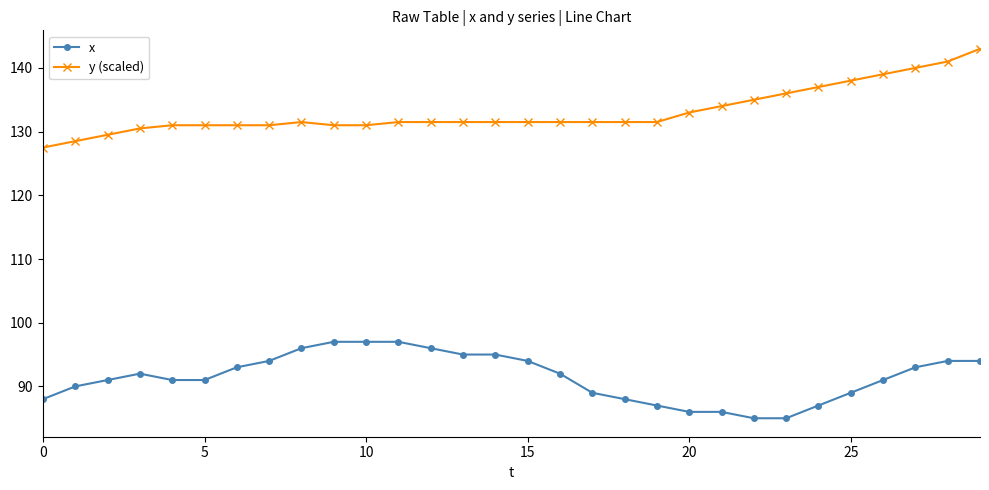

How many distinct data groups are displayed?

2